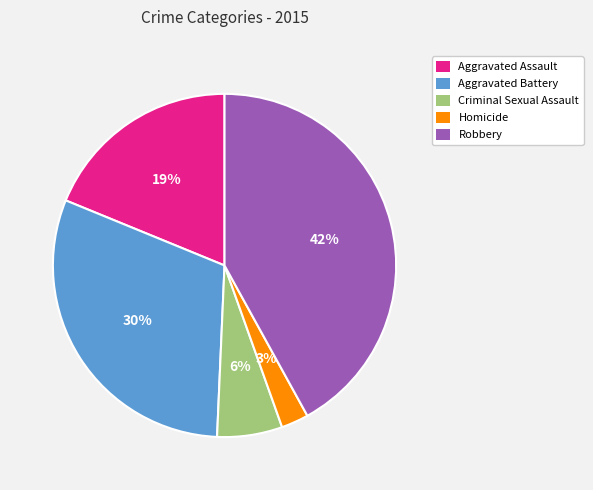

Which category has the smallest portion of the pie?

Homicide